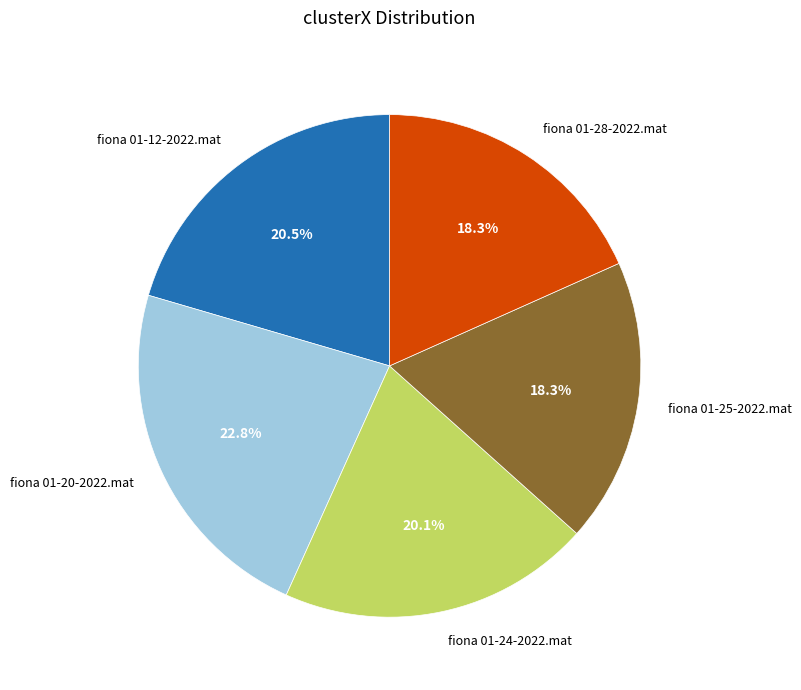

Is fiona 01-28-2022.mat the majority of the pie?

No